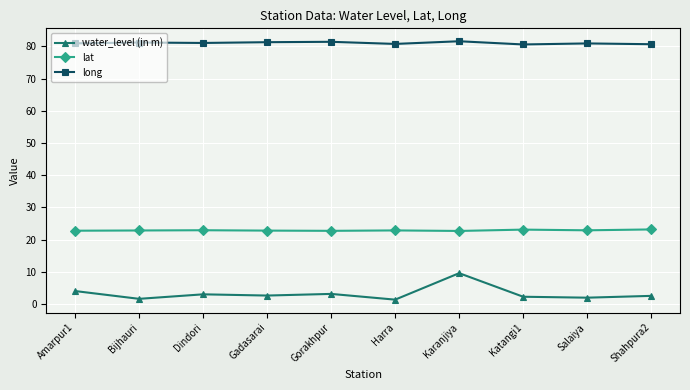

True or false: lat and water_level (in m) cross at least once.

False